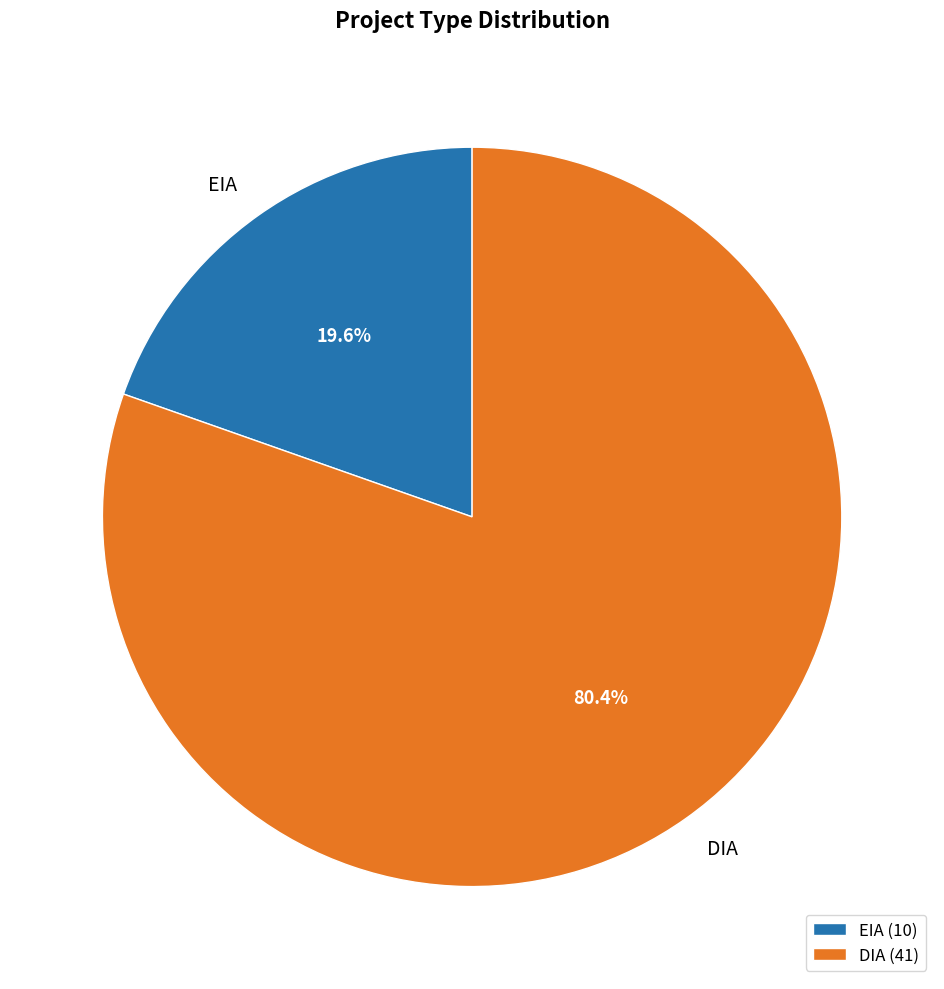

Between DIA and EIA, which is larger?

DIA